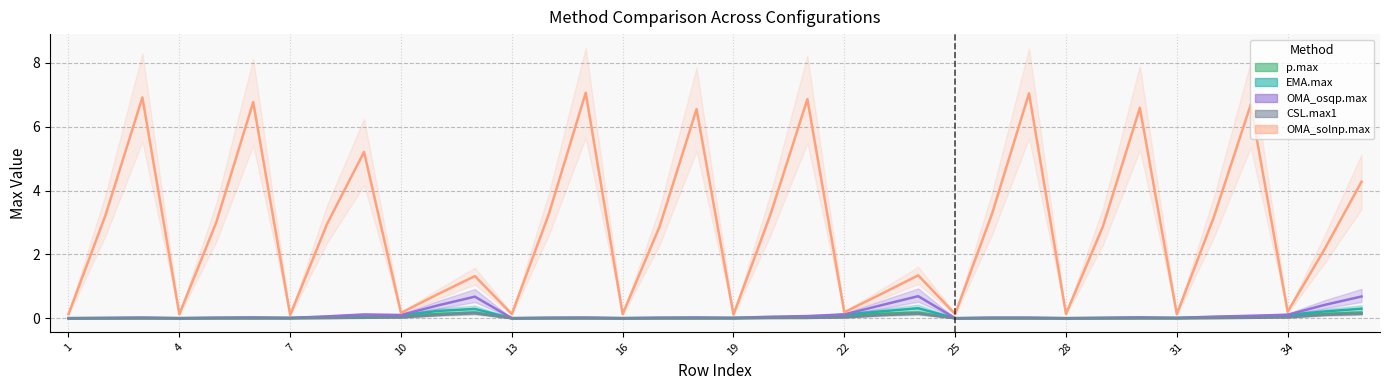

Between 24 and 28, which series saw the biggest shift?

OMA_solnp.max